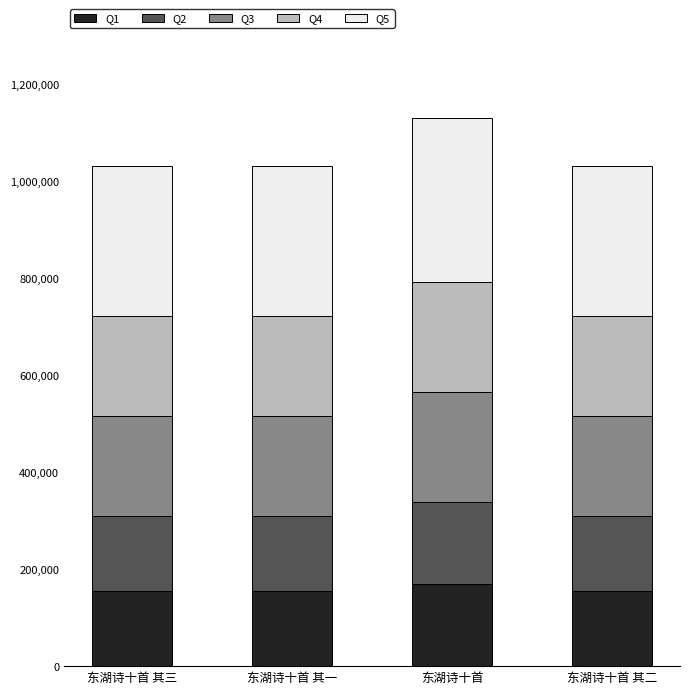

What is the total value across all series at 东湖诗十首 其三?

1032187.0